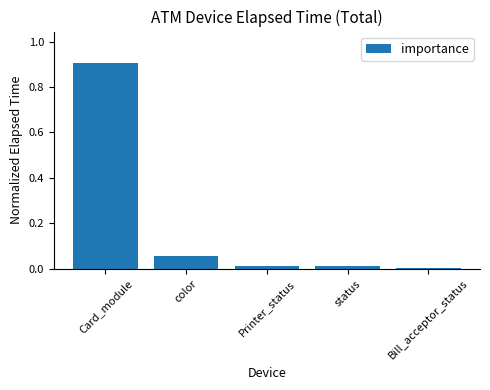

What is the difference between the values at Card_module and Printer_status?

0.9